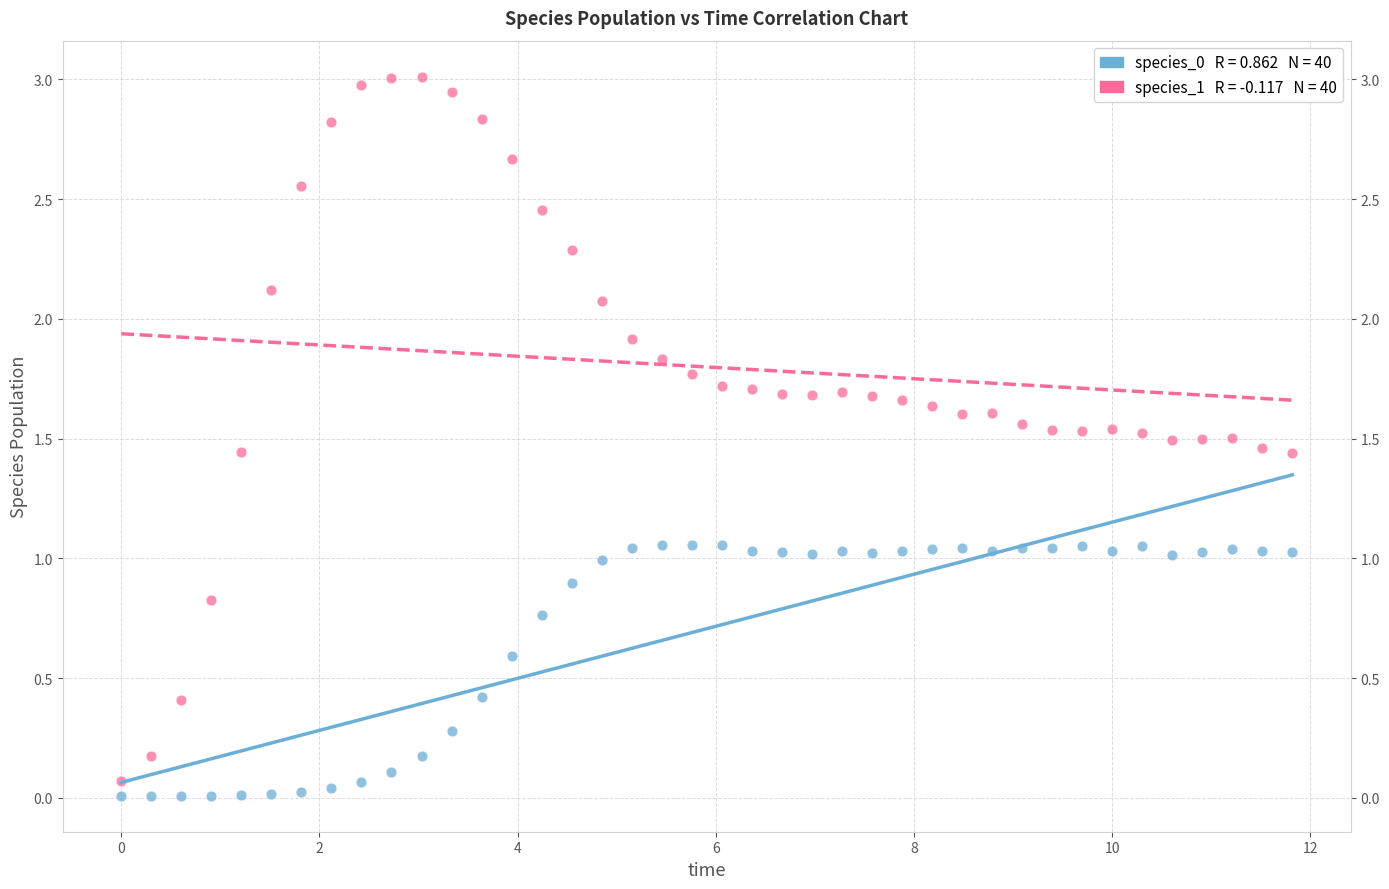

Across all data points, what is the range of Y values (max minus min)?

3.0